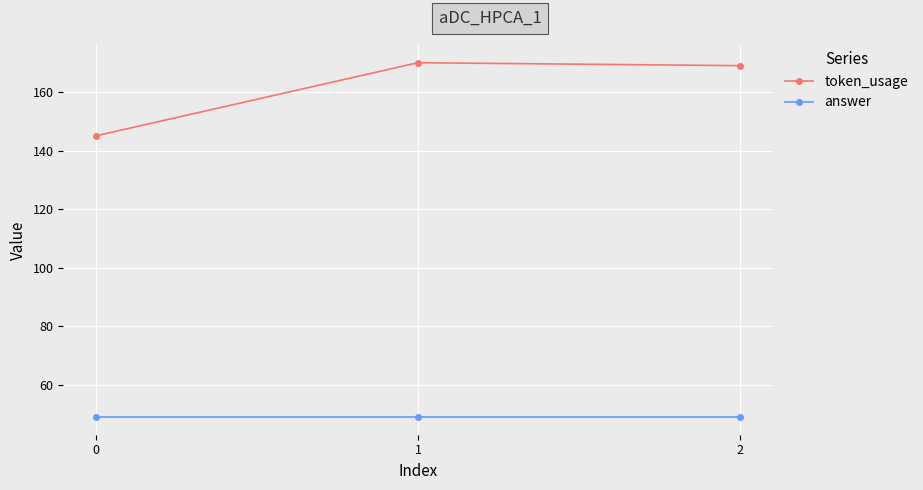

At 0, list the series in order from largest to smallest.

token_usage, answer